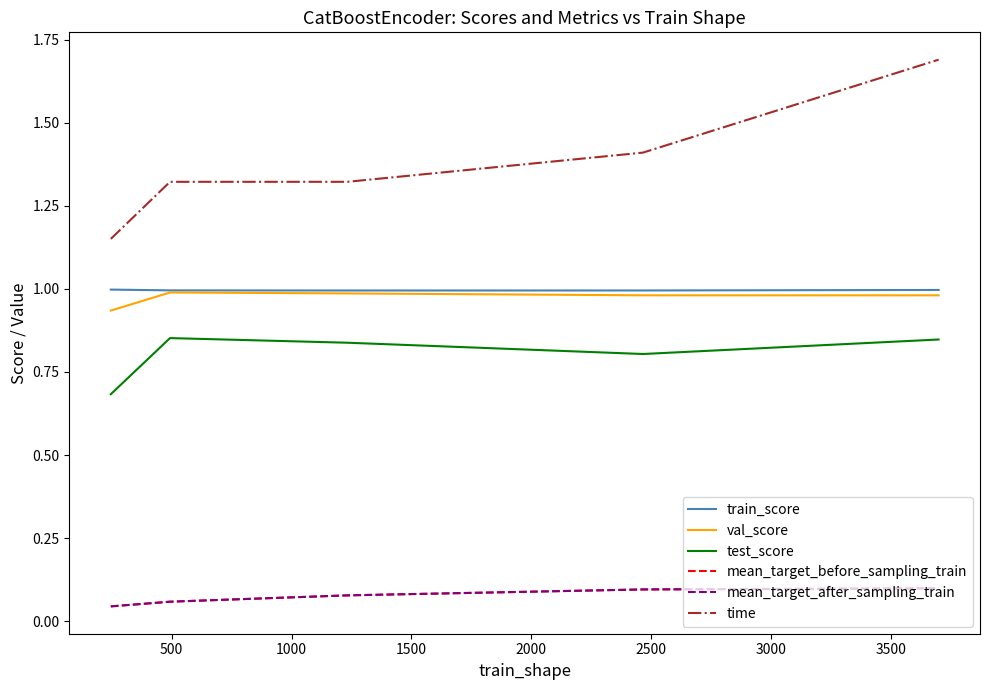

How many lines are shown in the chart?

6